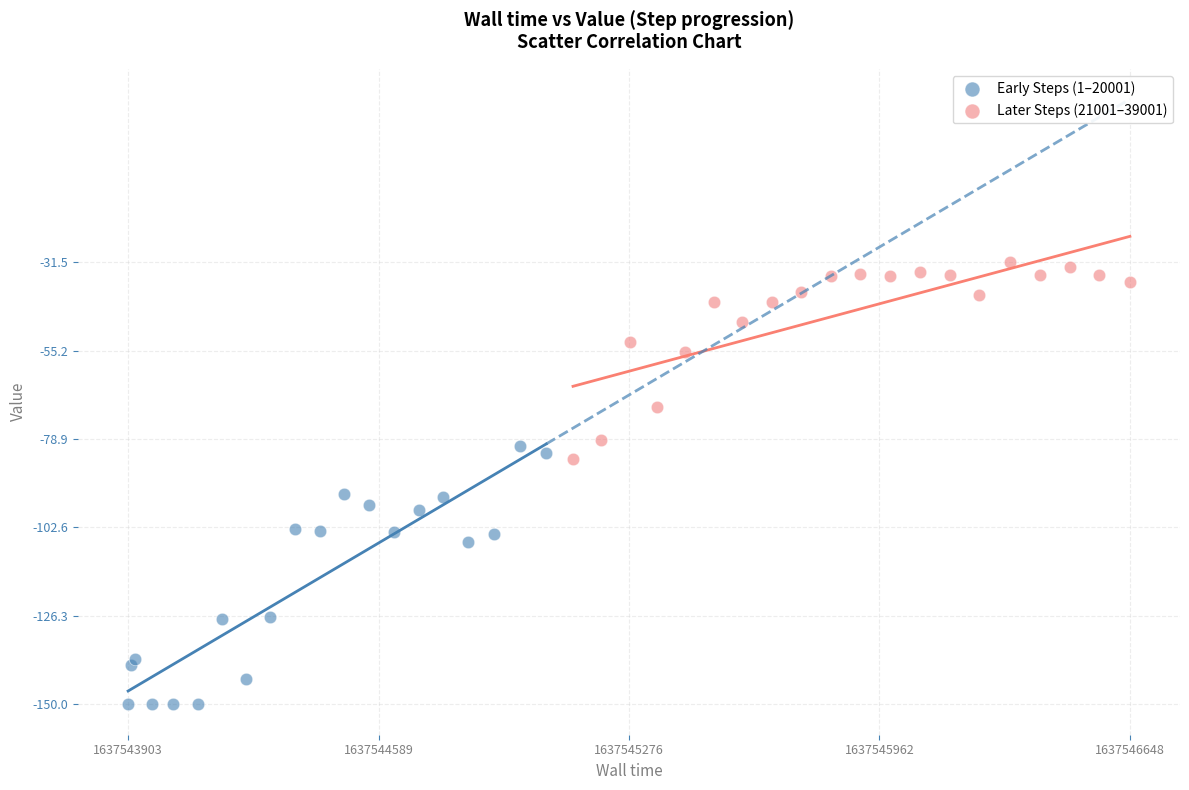

Which series contains the highest Y value?

Later Steps (21001–39001)